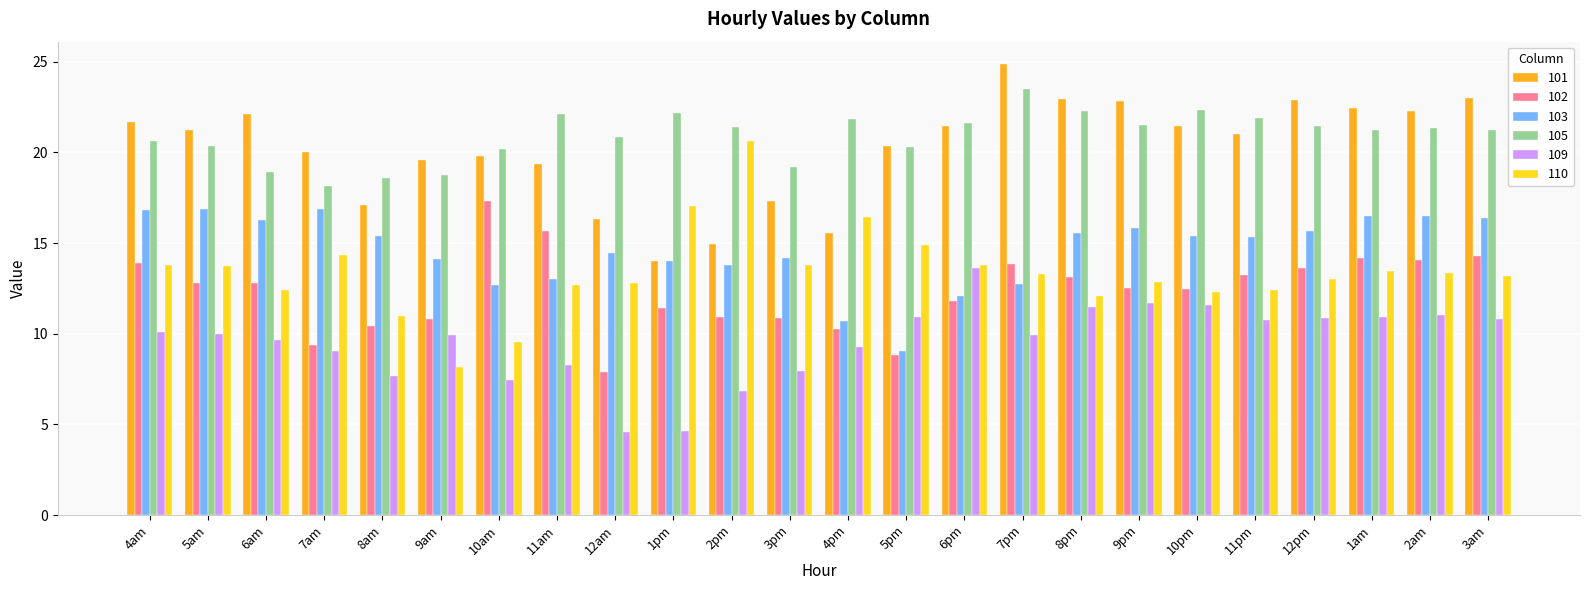

Which series has the largest range (max minus min)?

110